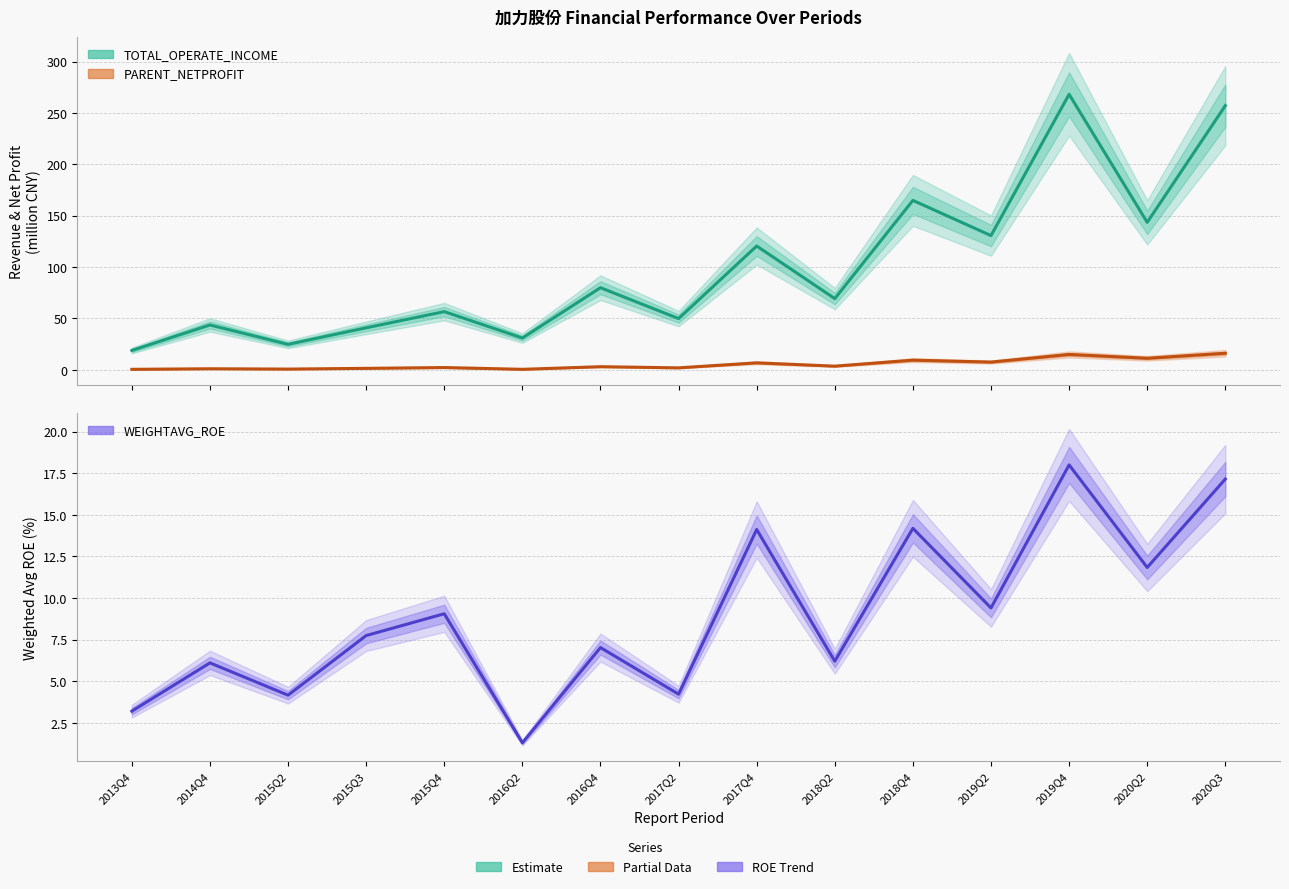

Does the chart display data point markers on the line(s)?

No